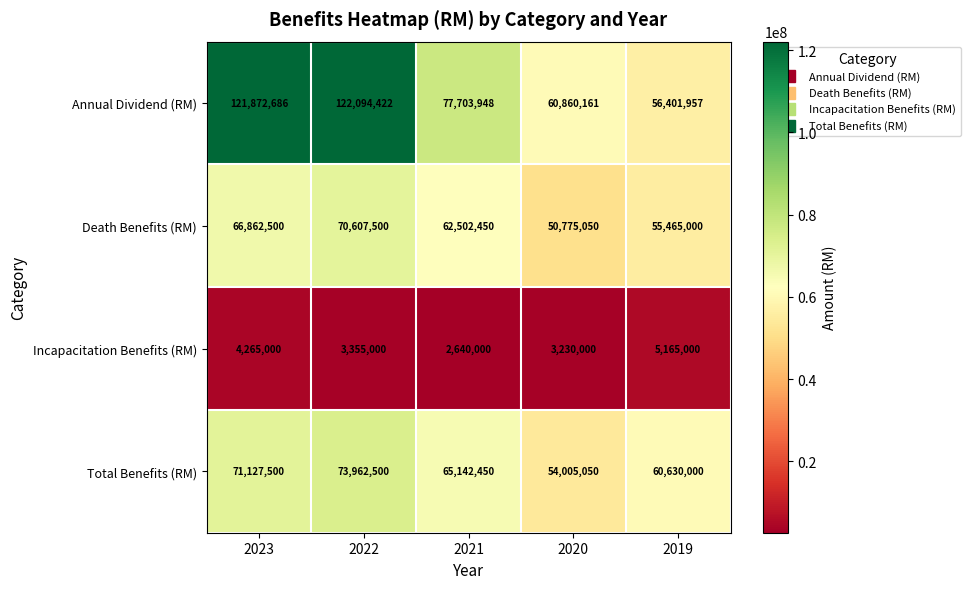

The Death Benefits (RM) series shows 66862500 at 2023. True or false?

True